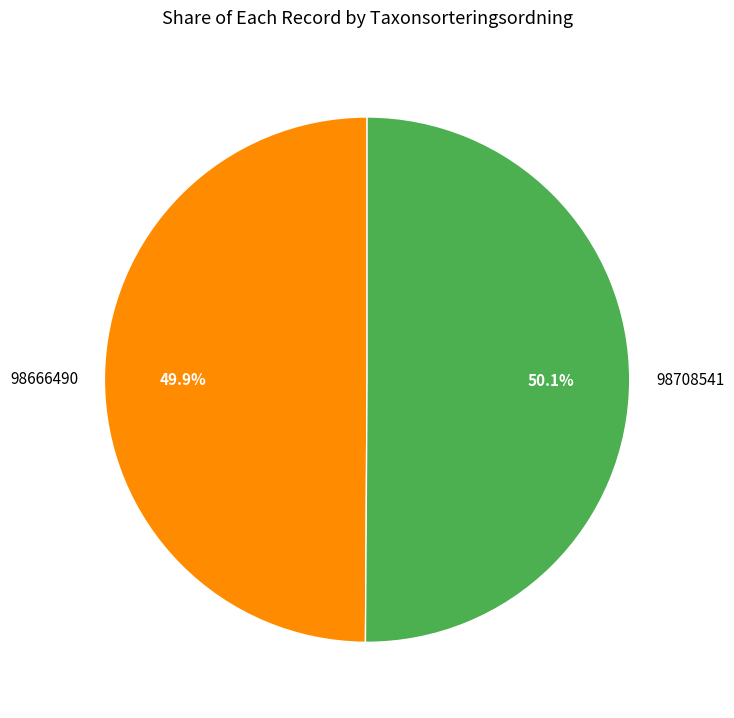

Is there a majority slice in this chart?

Yes